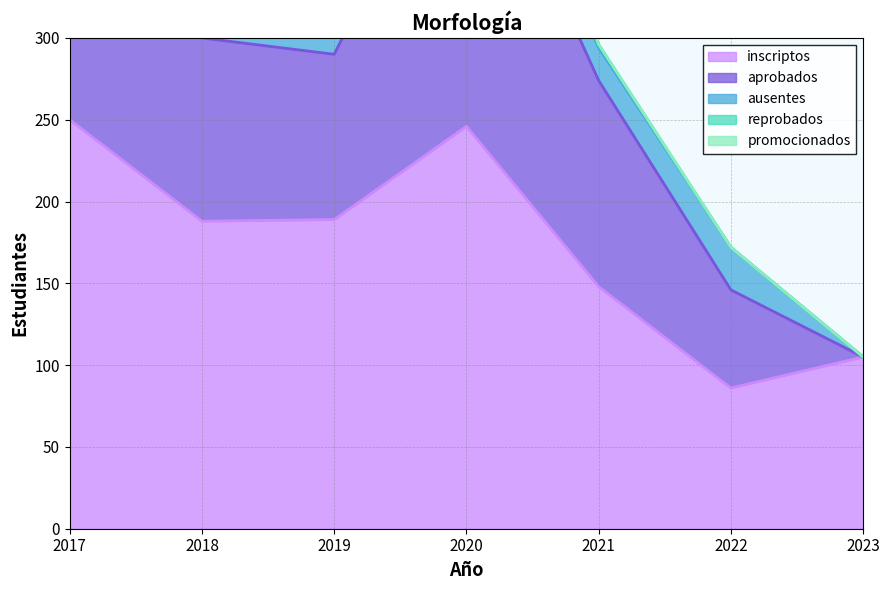

How many positive values does the reprobados series have?

5